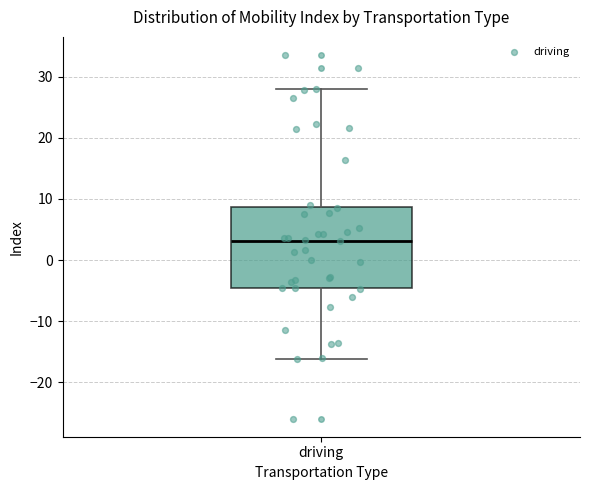

Read this box plot against the y-axis: the position of the median line, the range covered by the box, and the ends of both whiskers. The values are not printed on the chart, so give them approximately, as read against the axis.

median 3, box -5 to 9, whiskers -16 to 28